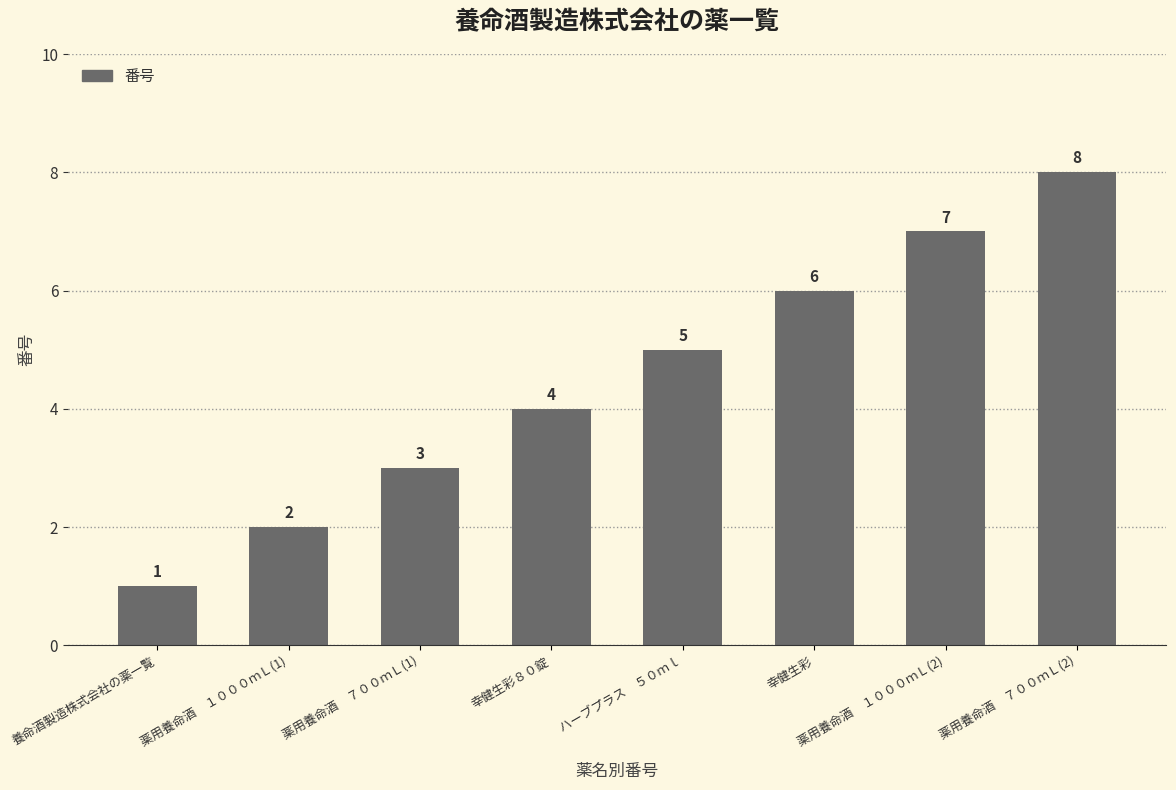

Rank the categories by value from highest to lowest.

薬用養命酒　７００ｍＬ(2), 薬用養命酒　１０００ｍＬ(2), 幸健生彩, ハーブプラス　５０ｍｌ, 幸健生彩８０錠, 薬用養命酒　７００ｍＬ(1), 薬用養命酒　１０００ｍＬ(1), 養命酒製造株式会社の薬一覧